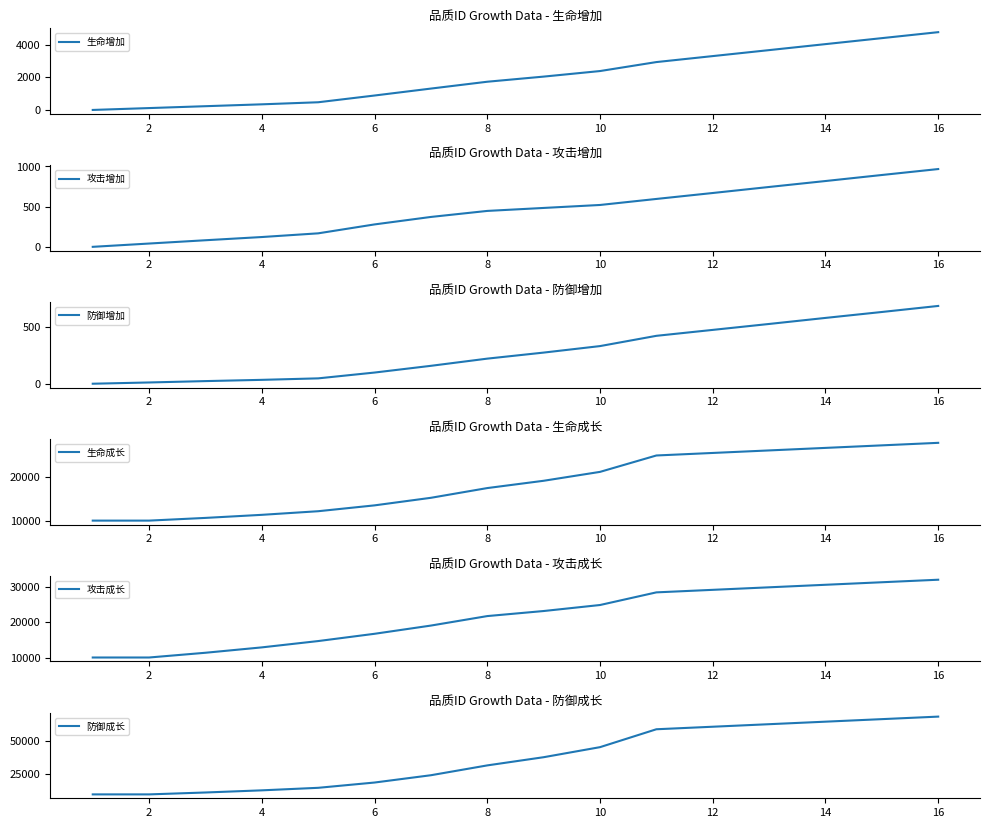

The value of 生命增加 at 2 is 115. True or false?

True